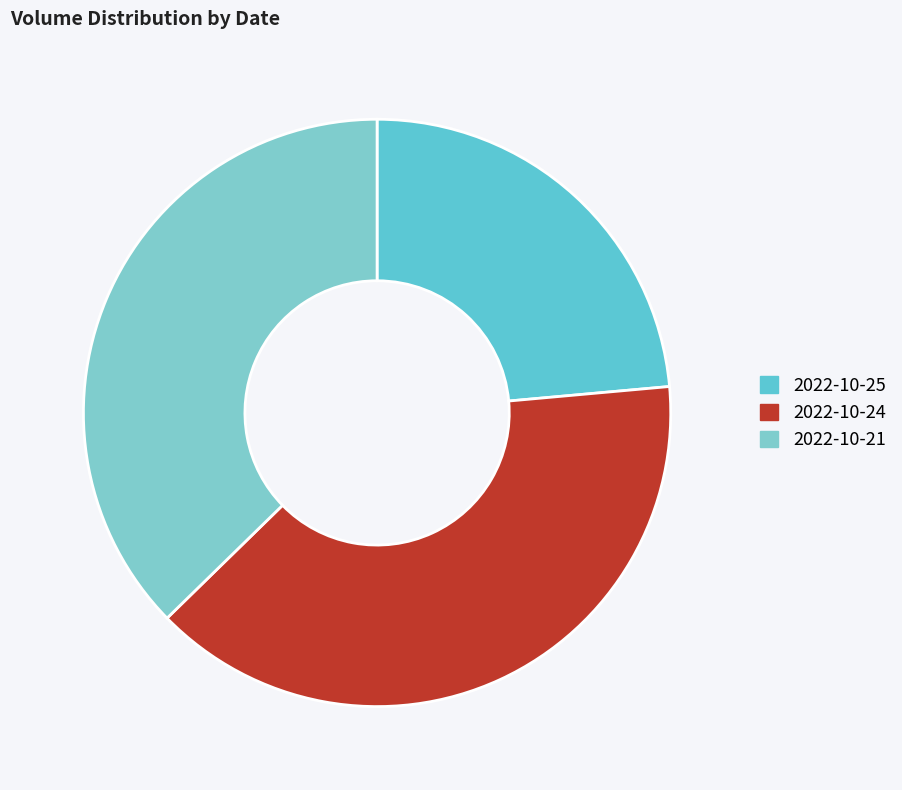

Does 2022-10-21 account for over 50% of the chart?

No